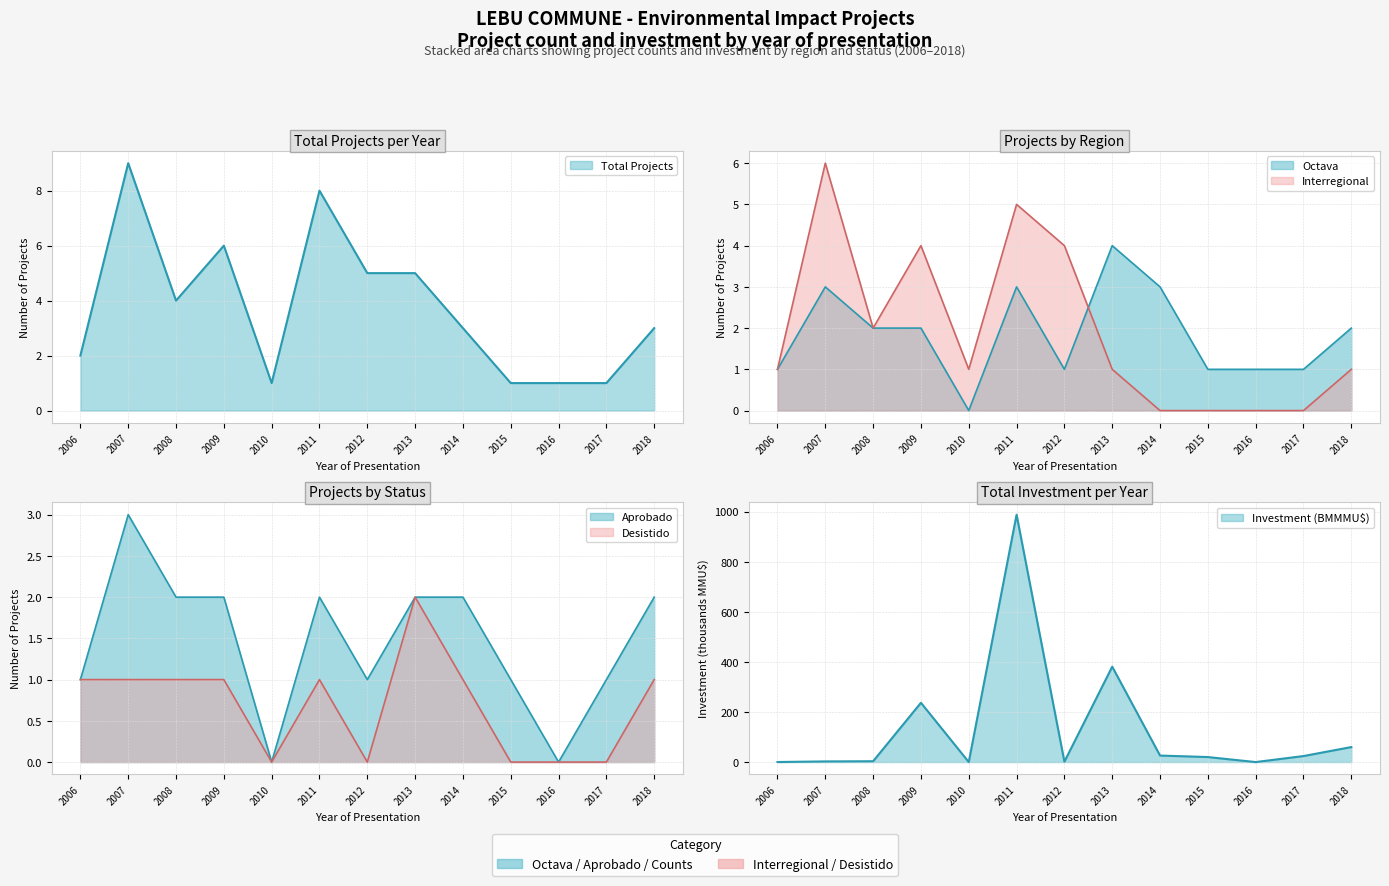

Does the chart have visible grid lines?

Yes